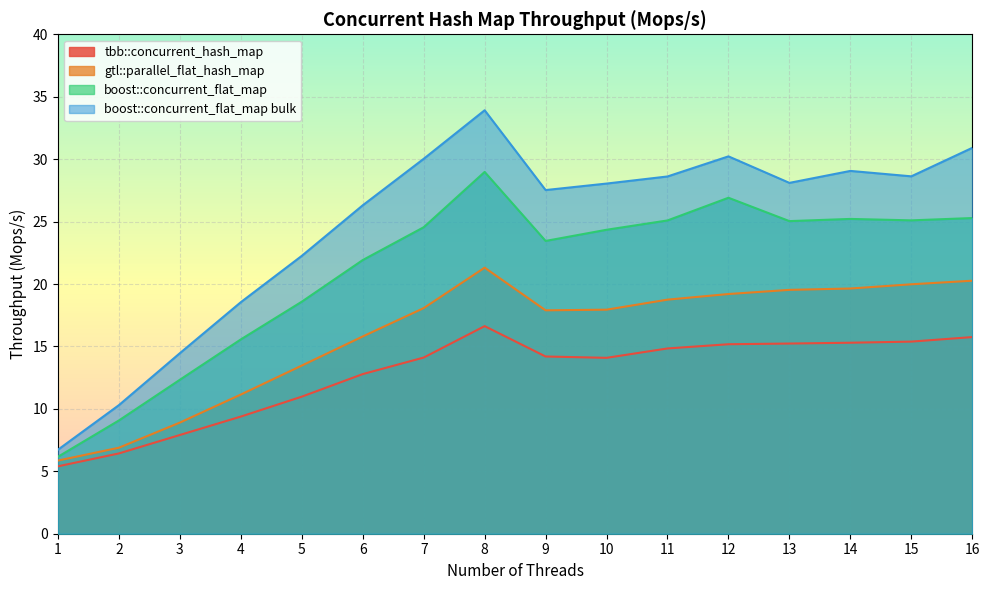

What is the maximum value for gtl::parallel_flat_hash_map?

21.3